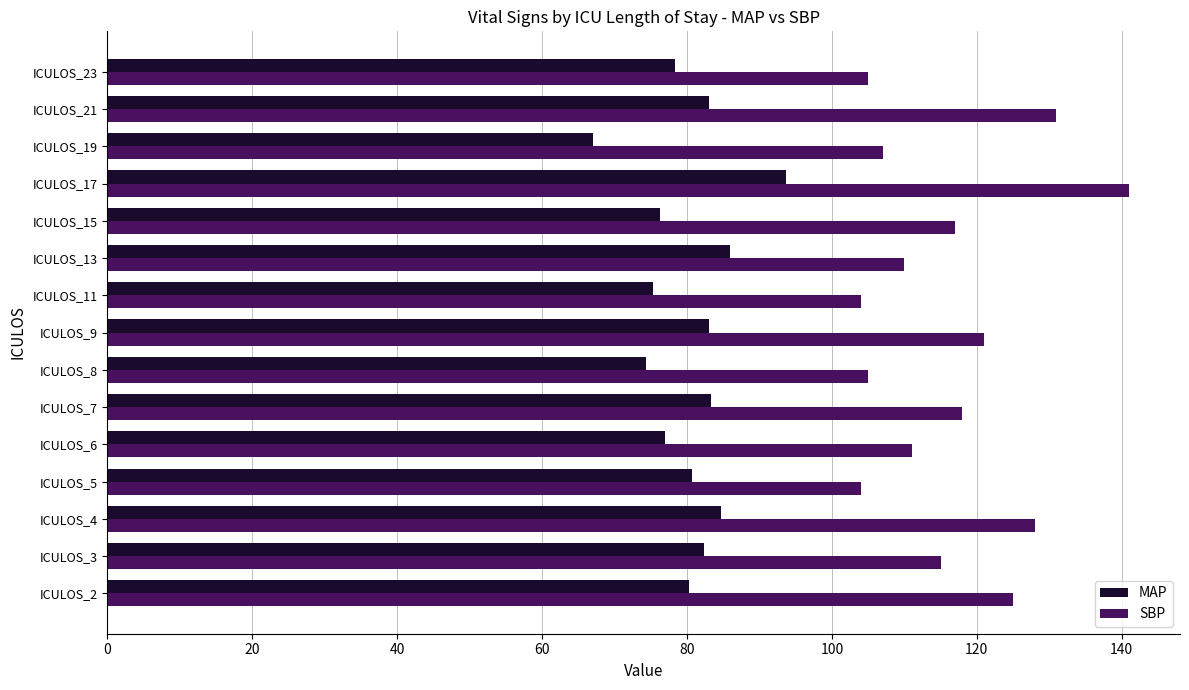

At which category does the chart reach its minimum across all series?

ICULOS_19